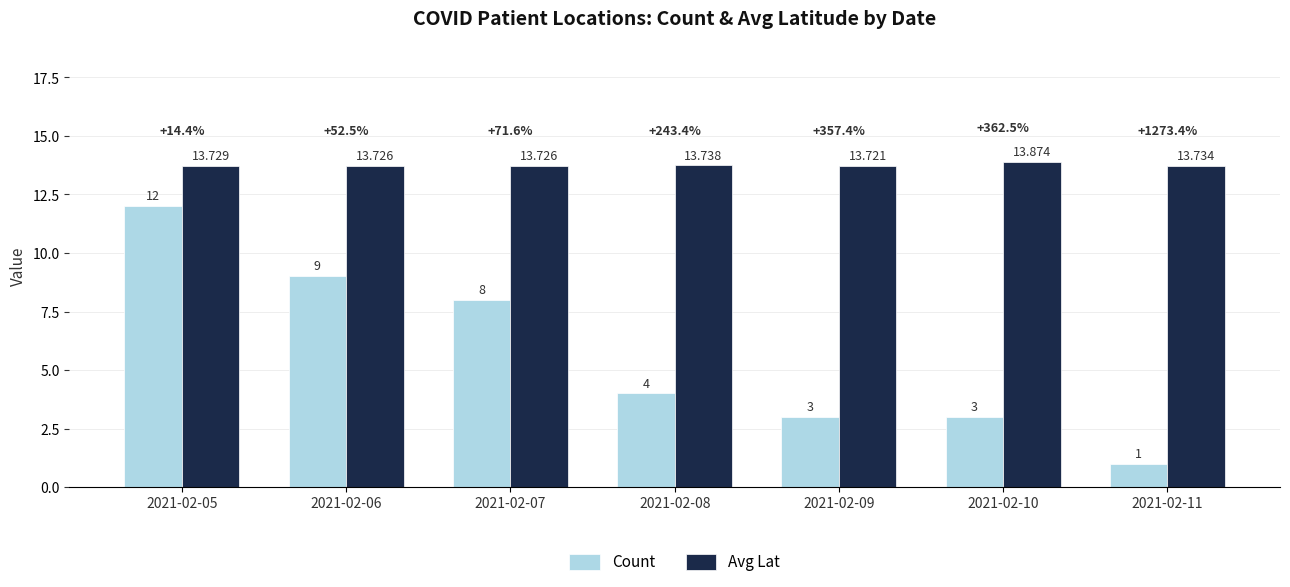

Between 2021-02-07 and 2021-02-11, which series saw the biggest shift?

Count